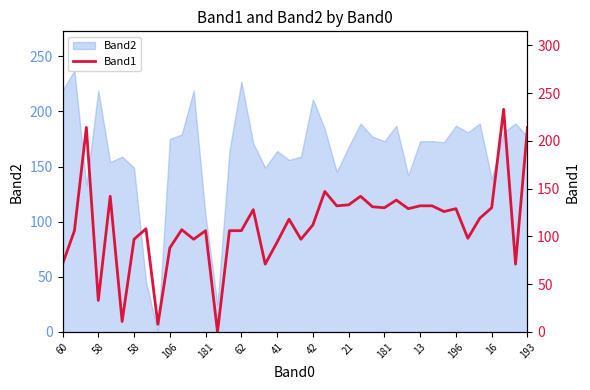

At which category does the data reach its first local peak?

58